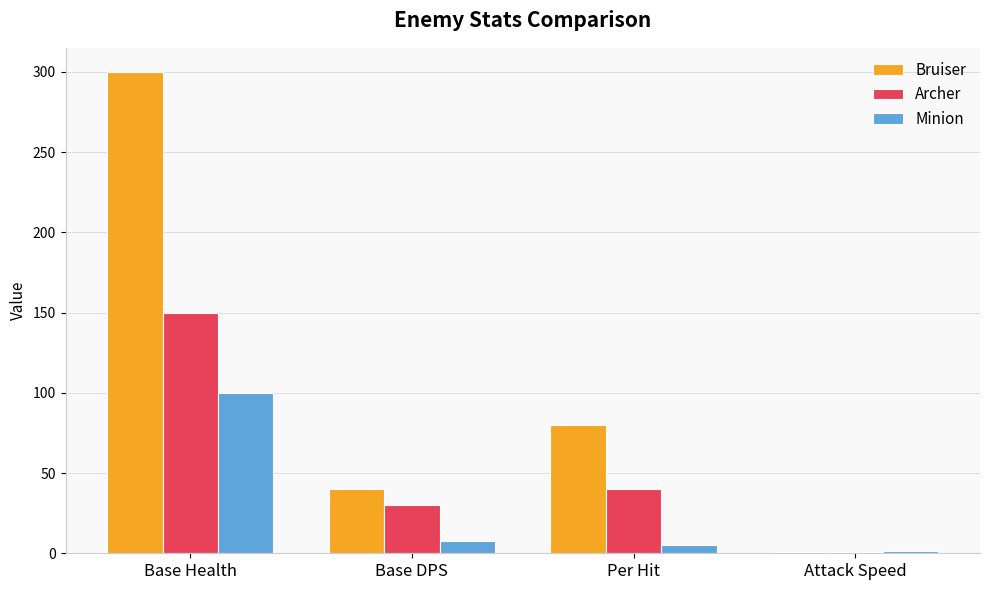

Read the Bruiser value at Attack Speed.

0.5